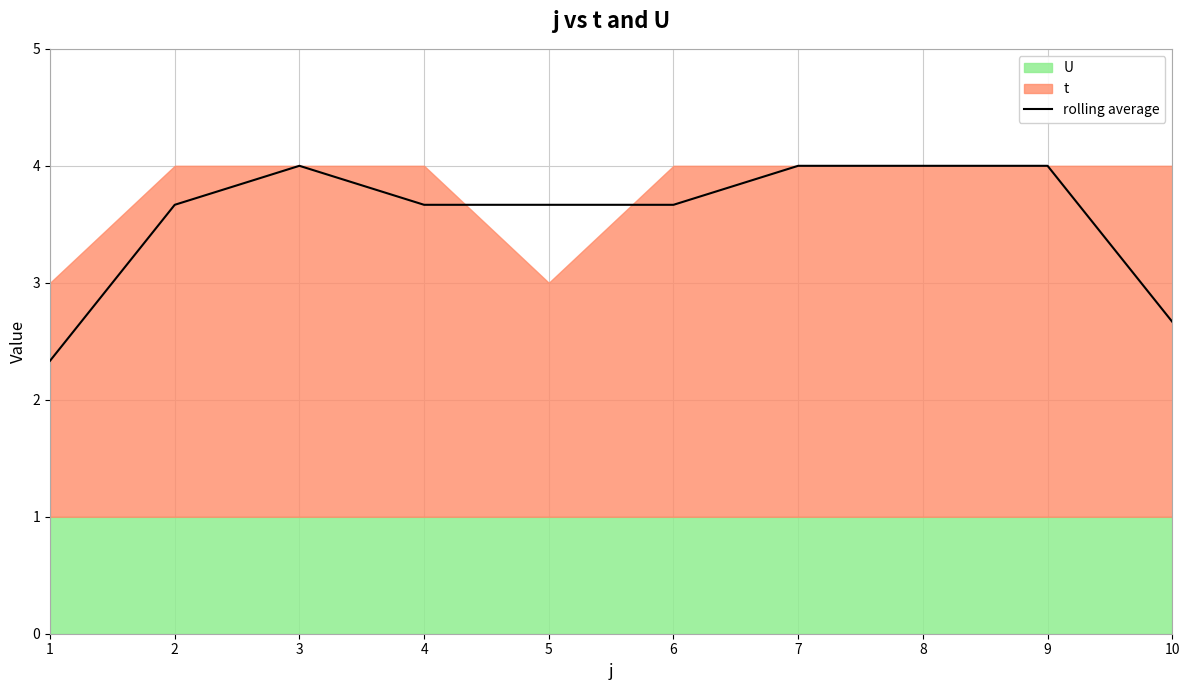

True or false: the data has more than 2 interior local peaks.

False